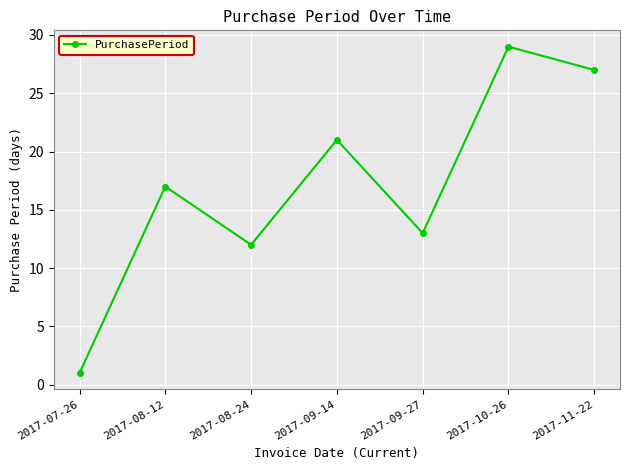

What is the change in value from 2017-08-24 to 2017-10-26?

+17